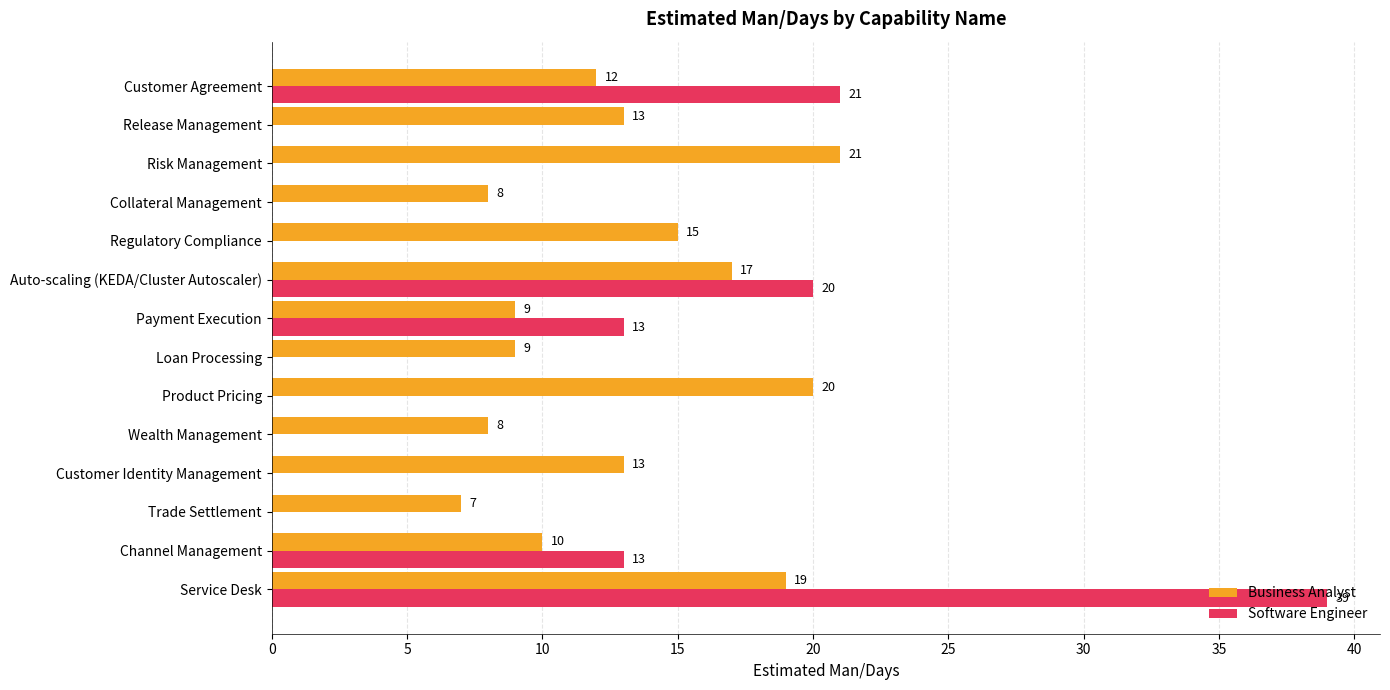

How many distinct data groups are displayed?

2